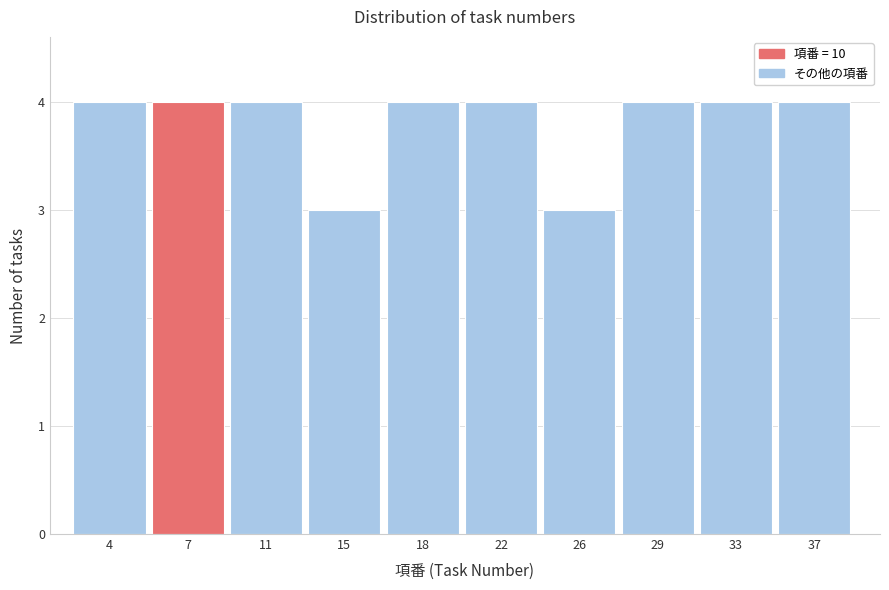

Reading left to right, list all the values displayed in this chart.

4	4	4	3	4	4	3	4	4	4